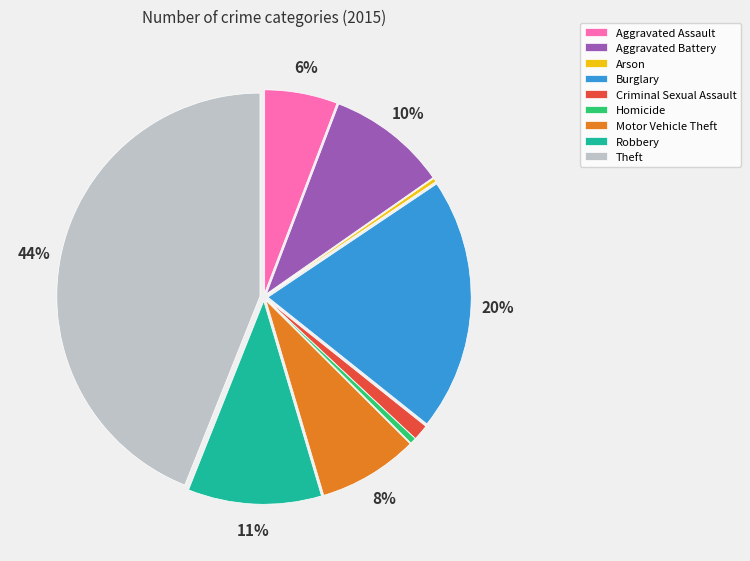

To the nearest percent, what percentage of the pie is Motor Vehicle Theft?

8%